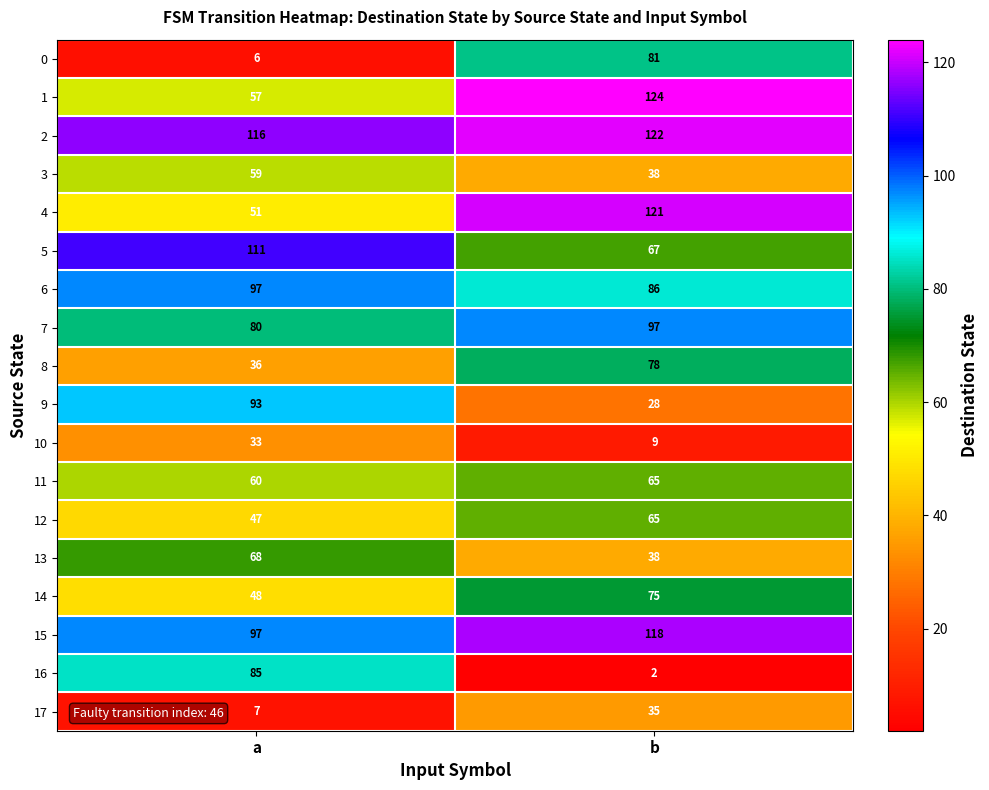

True or false: 6 has a value of 33 at b.

False